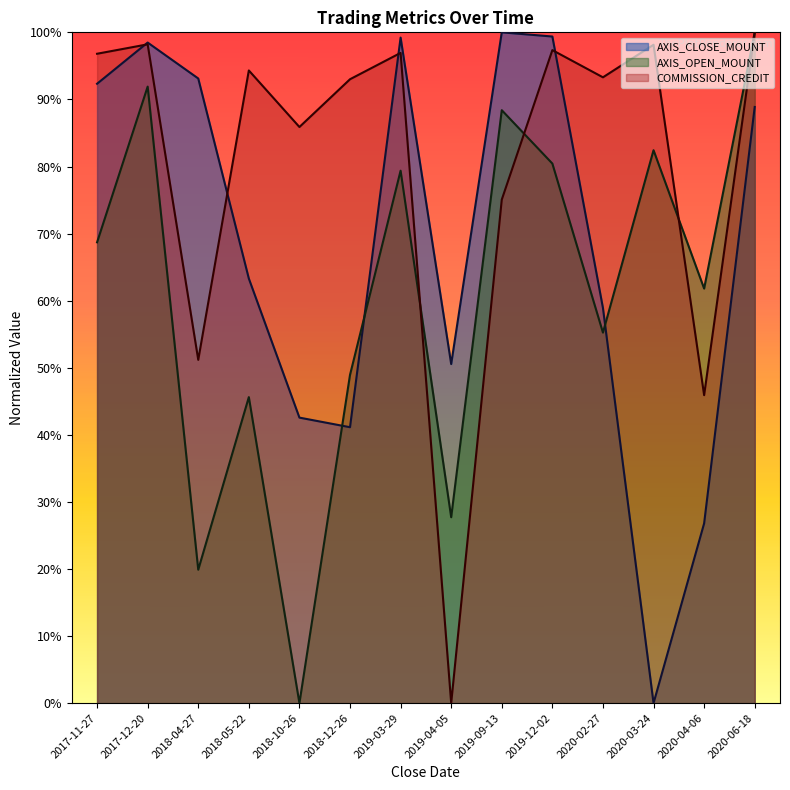

How many lines are shown in the chart?

3